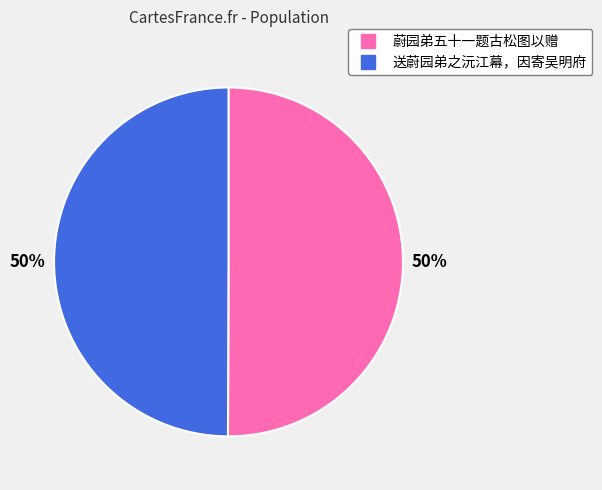

How many segments does this pie chart have?

2